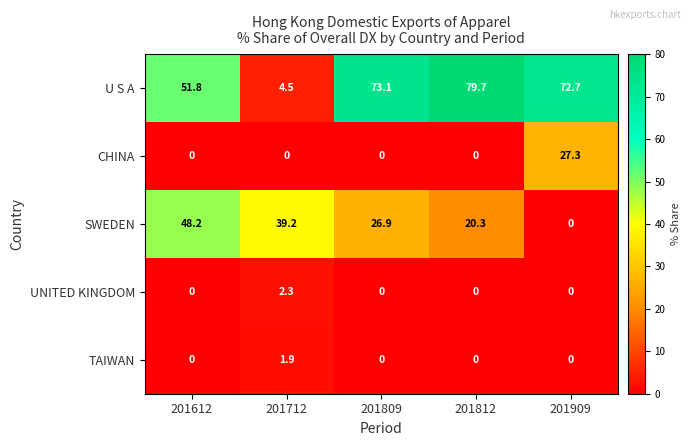

List the series in order of their peak value, lowest first.

TAIWAN, UNITED KINGDOM, CHINA, SWEDEN, U S A